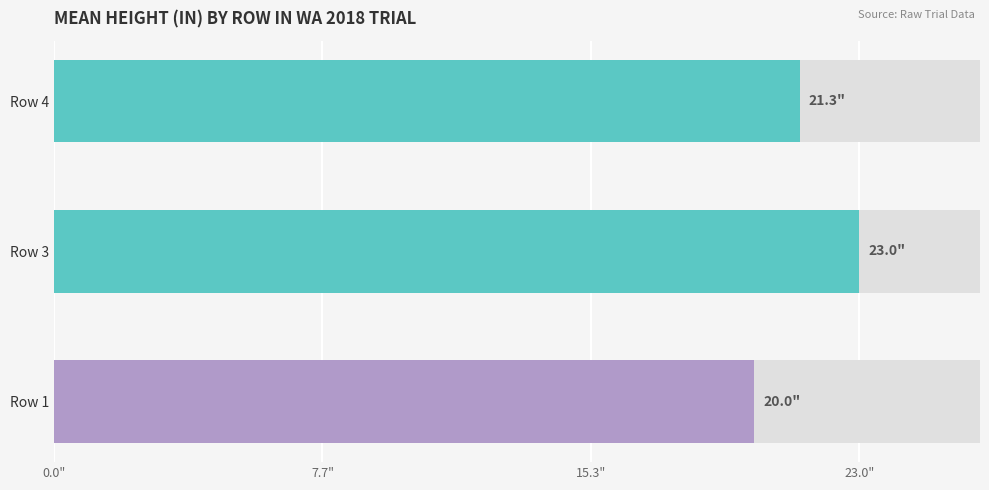

What is the maximum value shown in the chart?

23.0